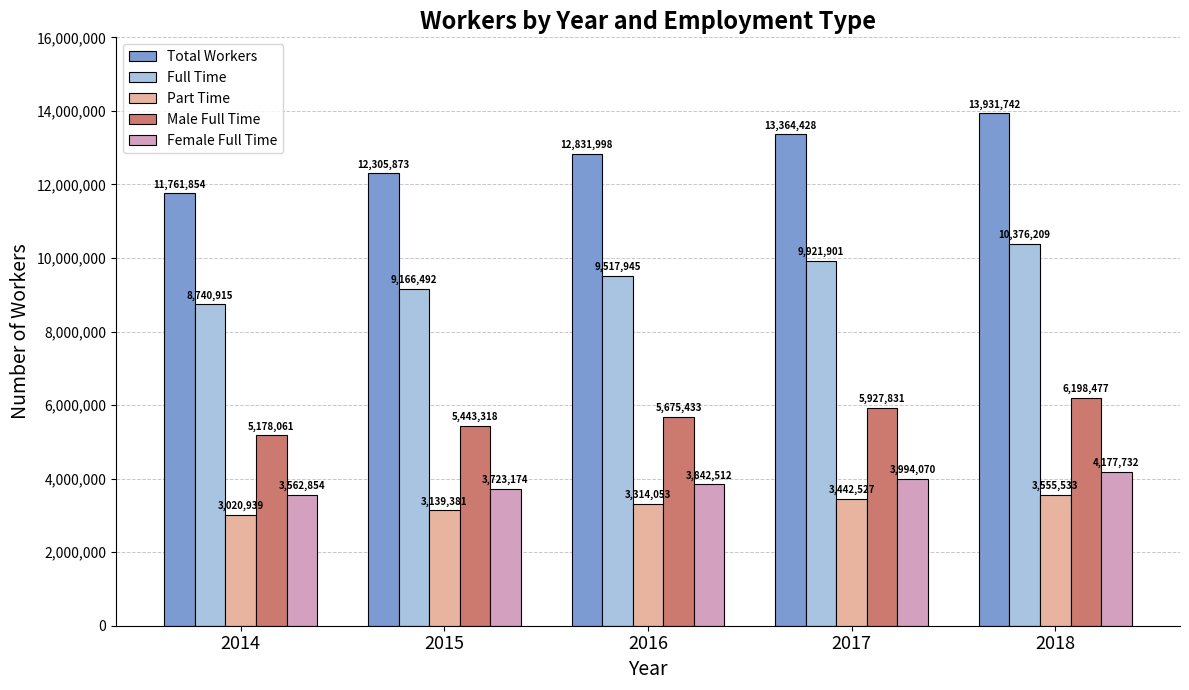

What is the value of the Male Full Time bar at the 4th from the left?

5927831